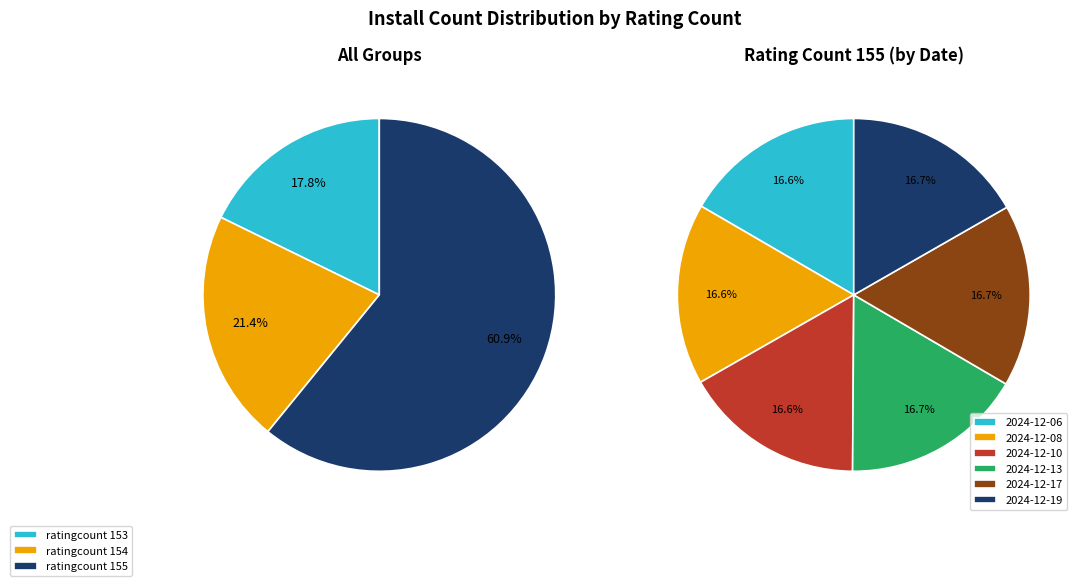

True or false: 155 accounts for 27% of the total.

False